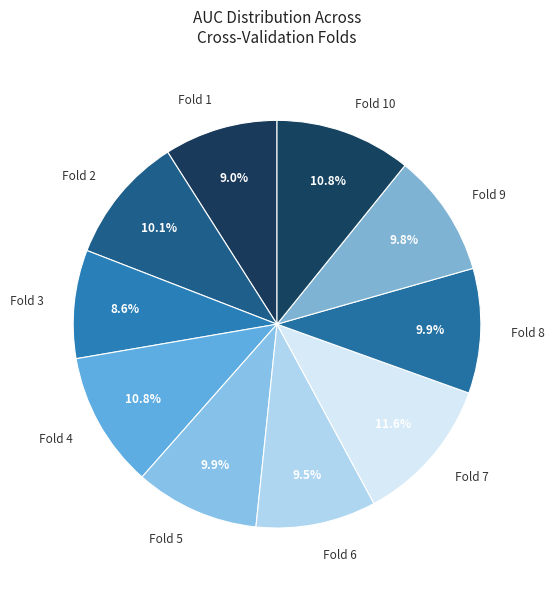

What is the largest slice in the pie chart?

Fold 7